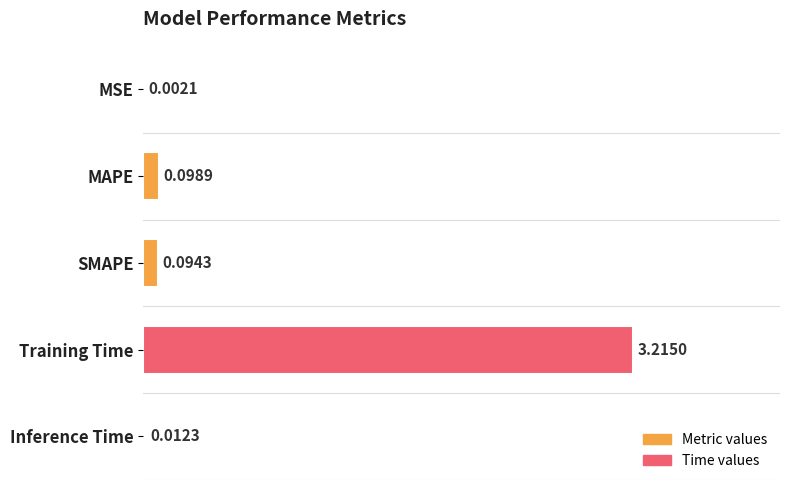

What is the sum of all values?

3.4